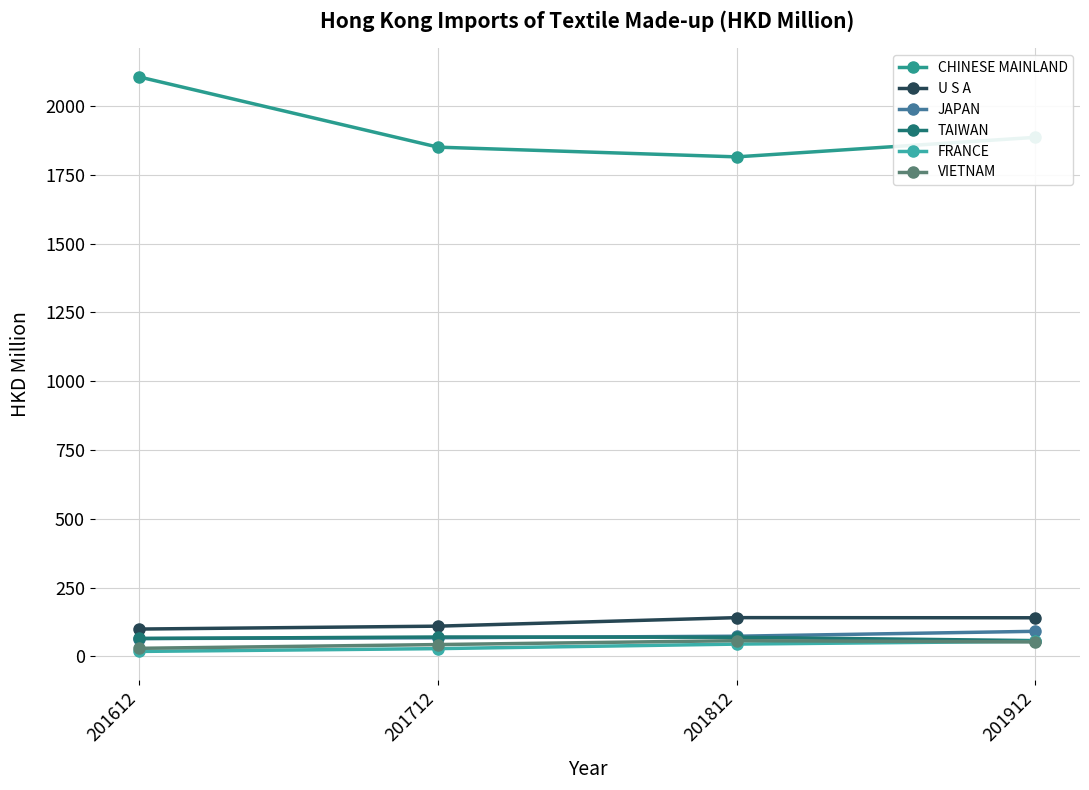

At which label does FRANCE first exceed 44?

201812